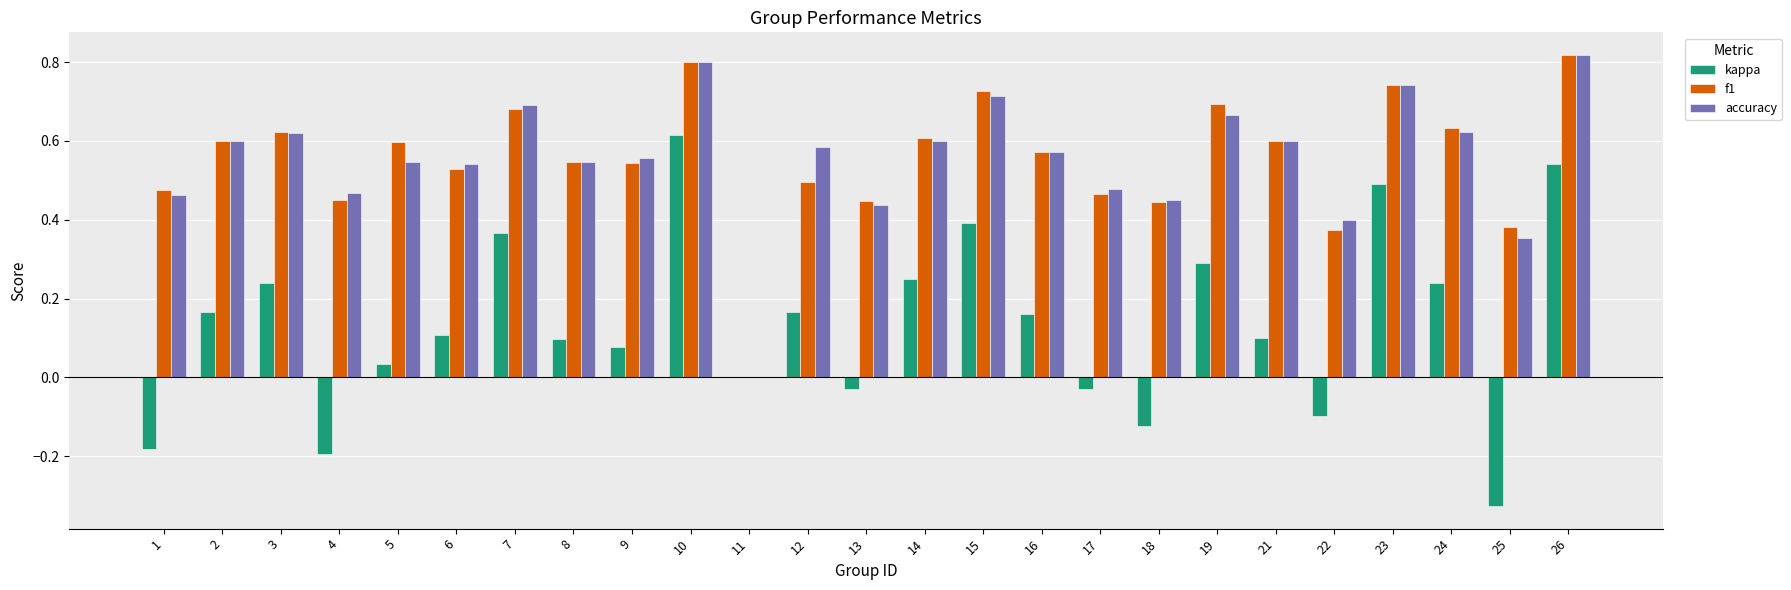

What is the sum of all kappa values?

3.4